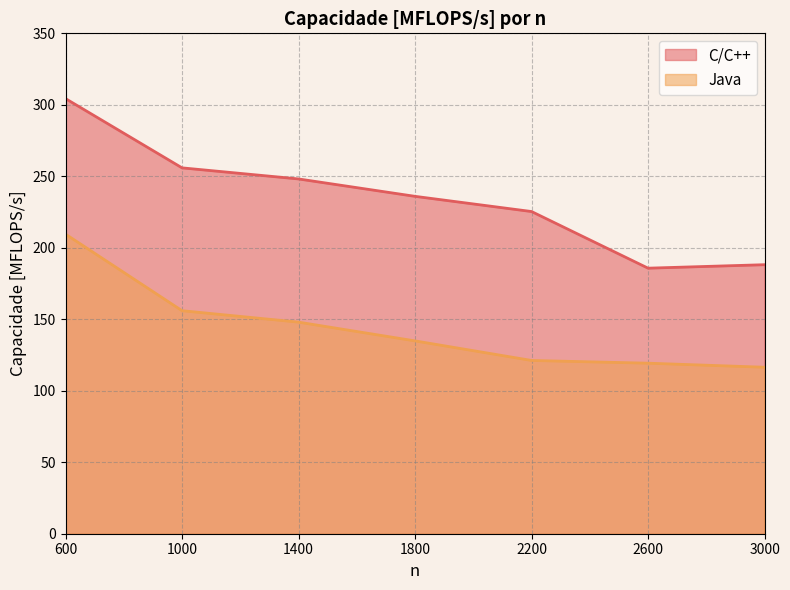

How many distinct data groups are displayed?

2